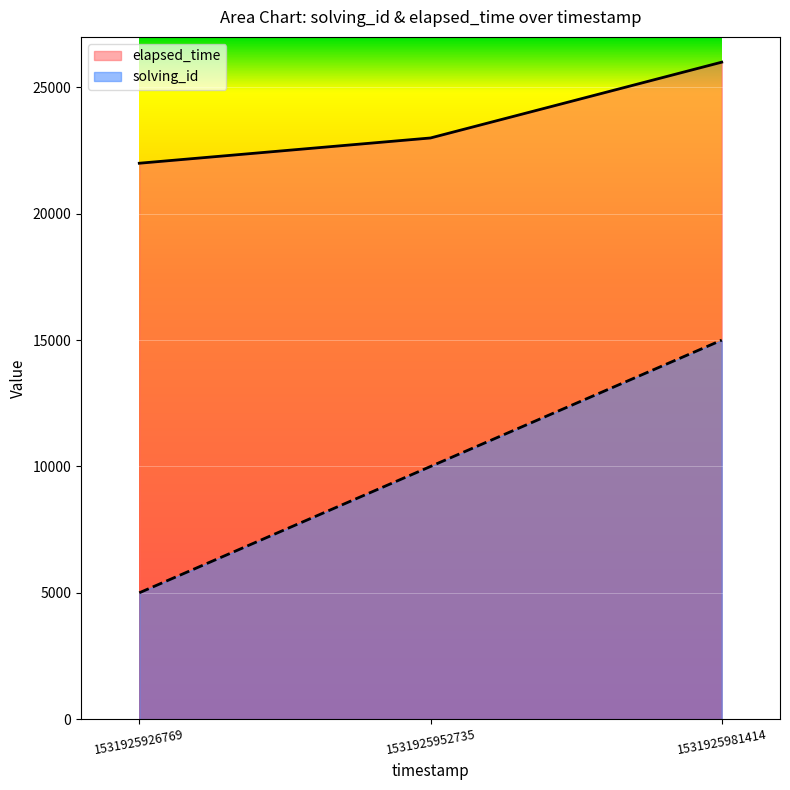

How many data points in elapsed_time are less than 23000?

1